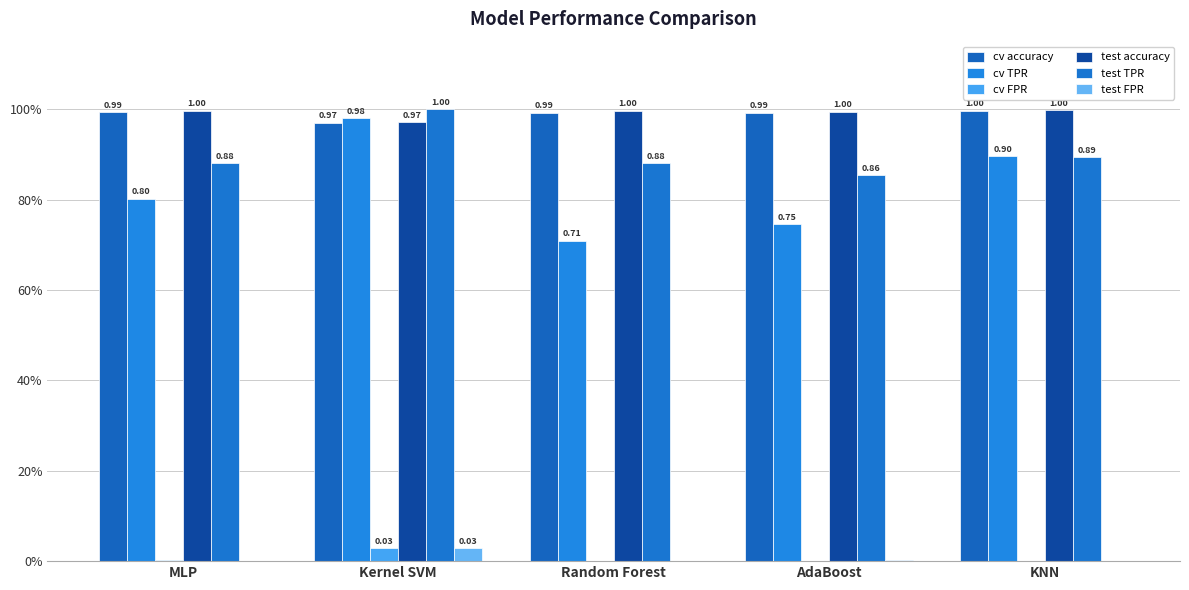

Are the bars grouped side by side (vs. stacked)?

Yes